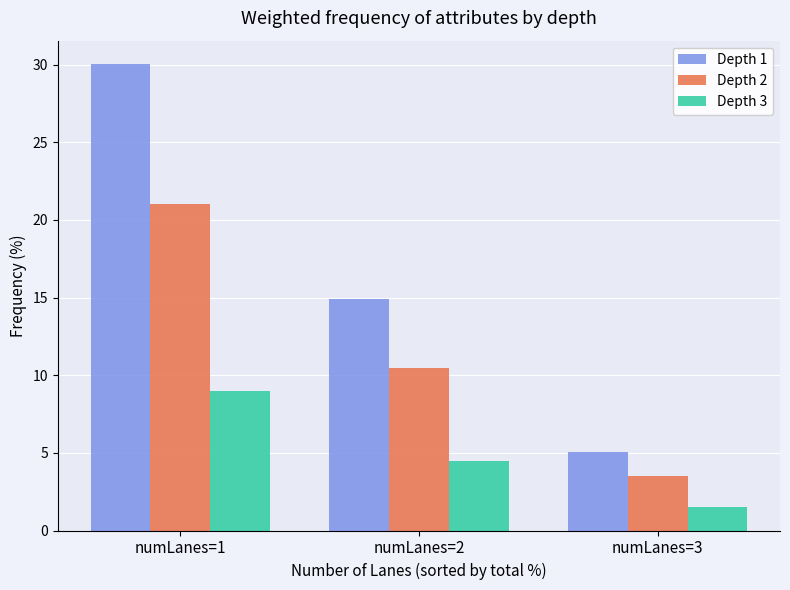

Between numLanes=1 and numLanes=2, which series saw the biggest shift?

Depth 1